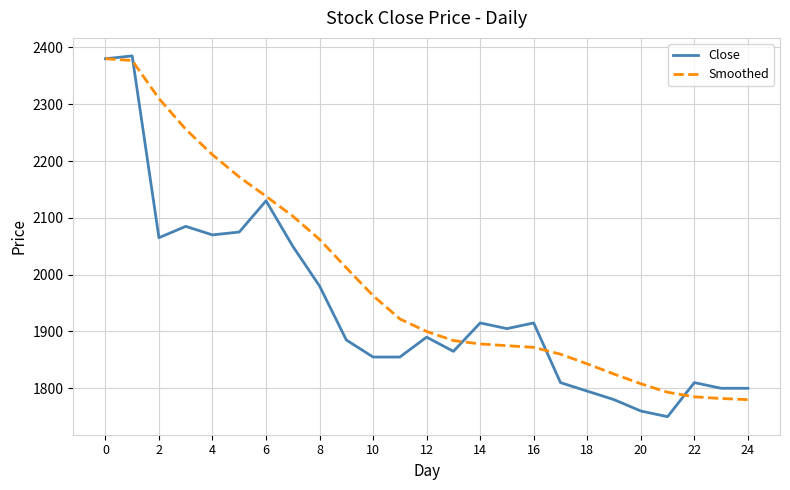

How many distinct data groups are displayed?

2